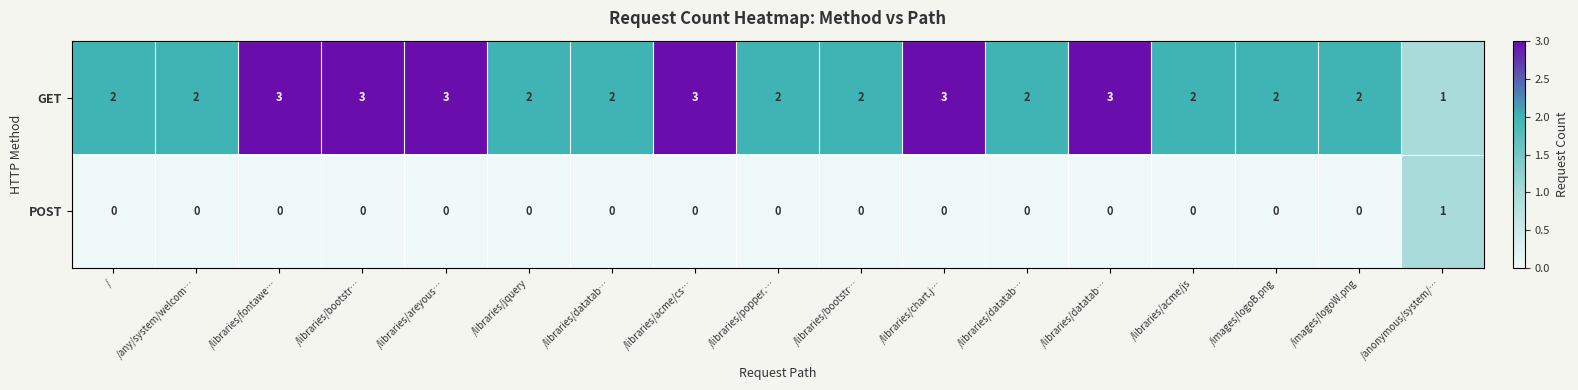

How many distinct data groups are displayed?

2